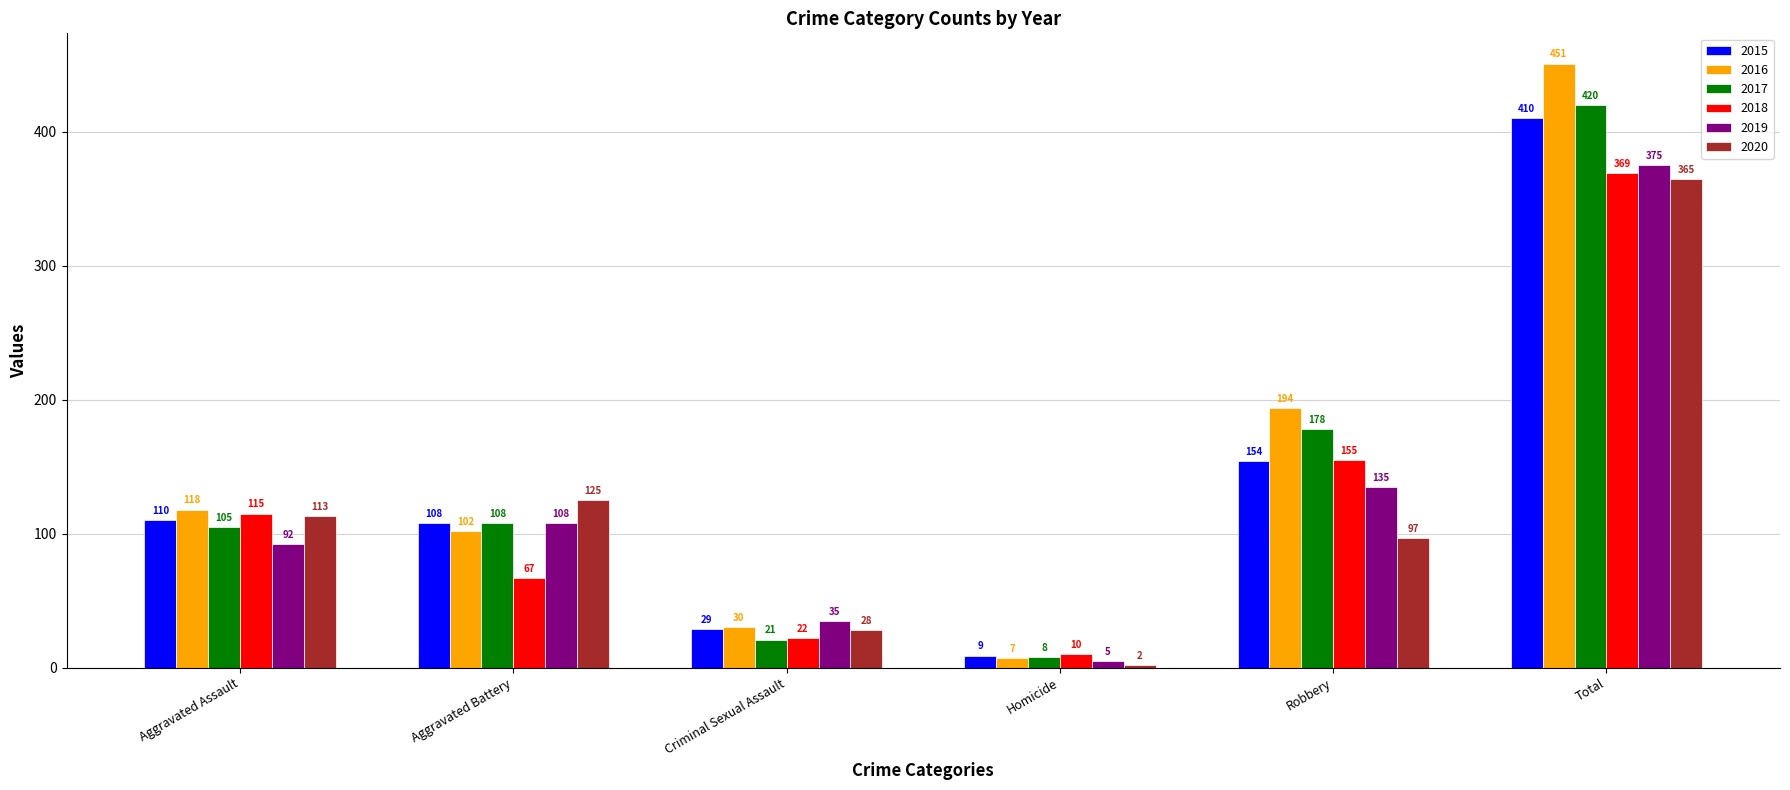

What is the approximate value of 2020 at Aggravated Battery?

125